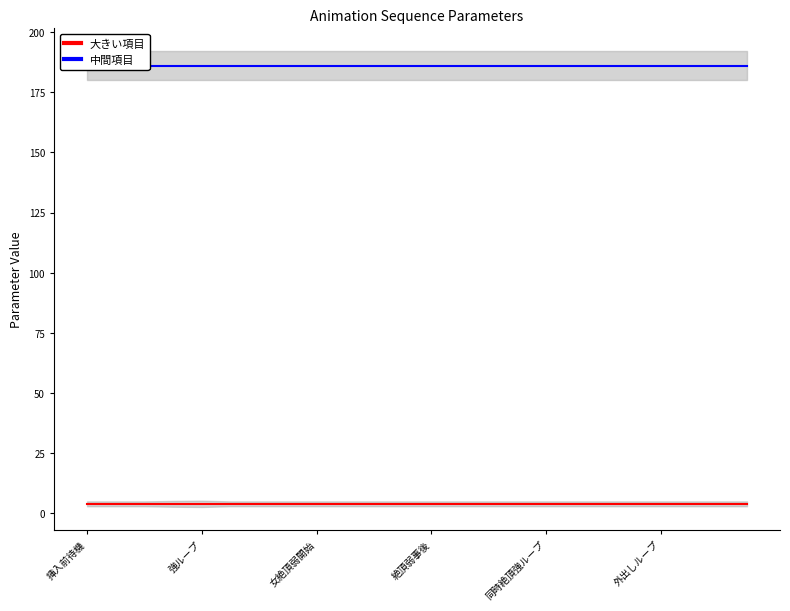

What is the average value of the 大きい項目 series?

4